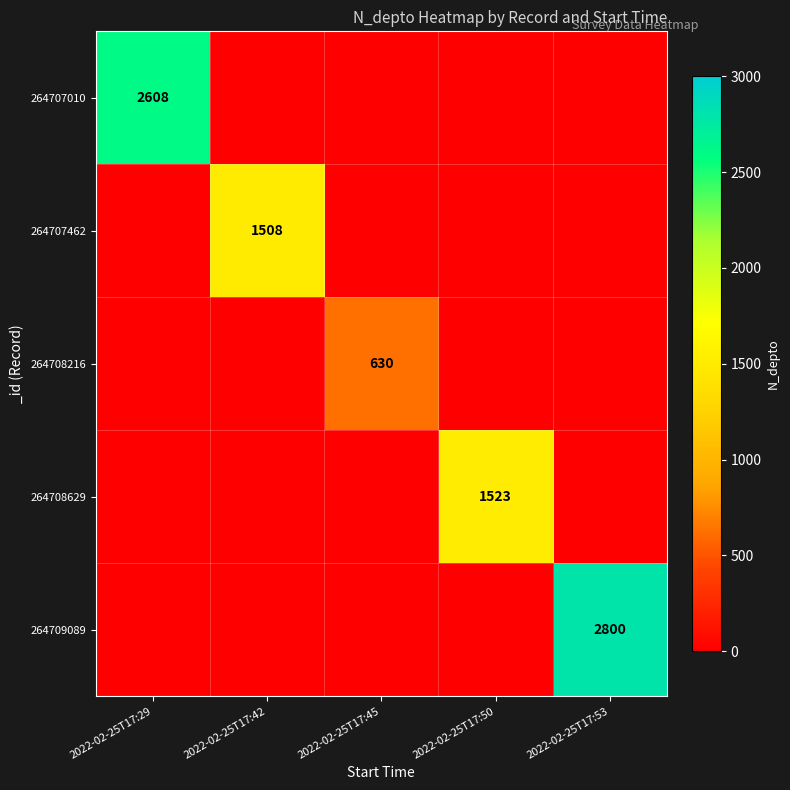

The value of 264707462 at 2022-02-25T17:42 is 1508. True or false?

True